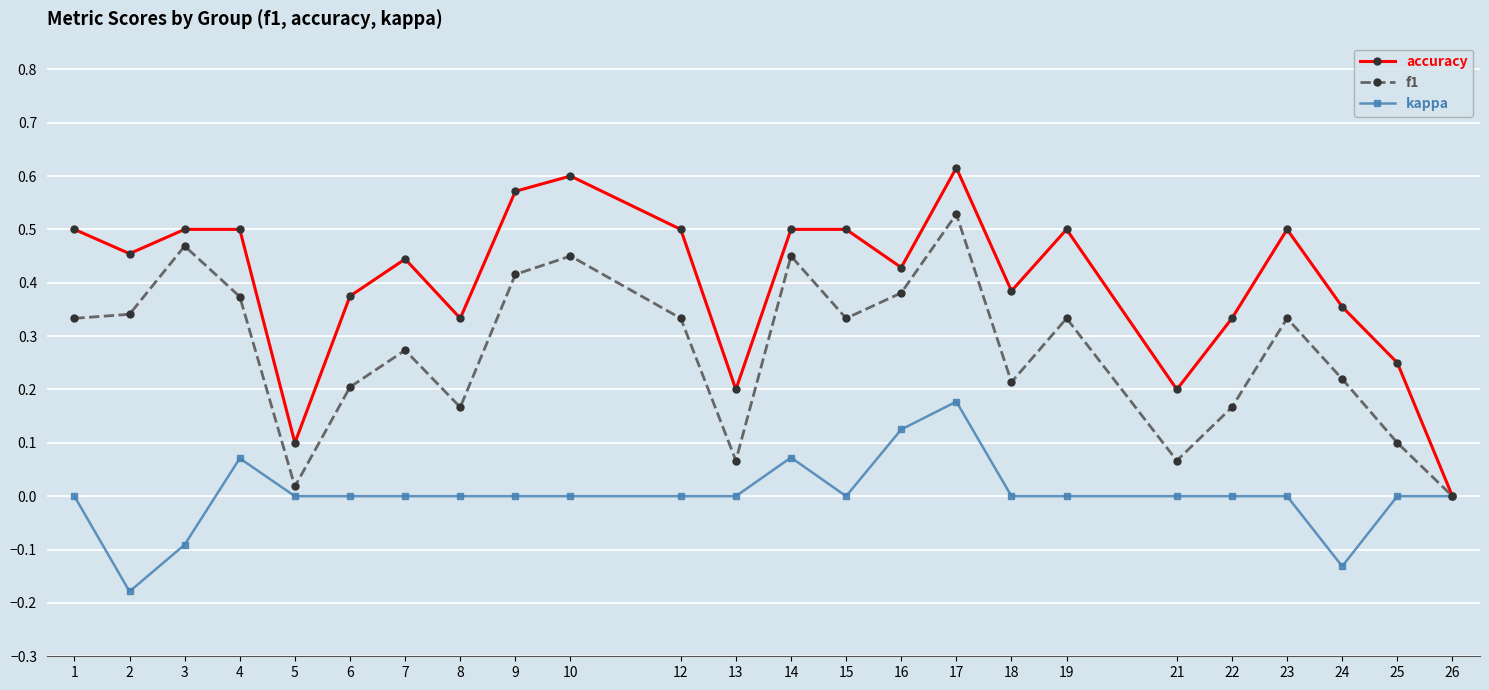

The value of accuracy at 24 is 0.5. True or false?

False